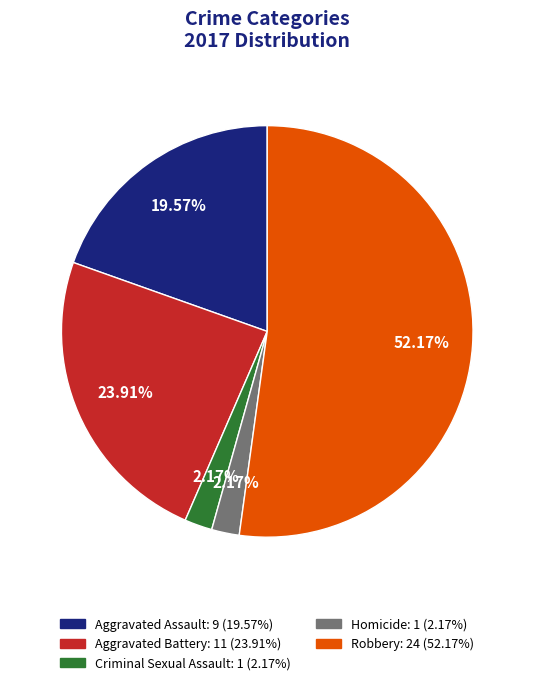

Count the number of slices in the pie.

5